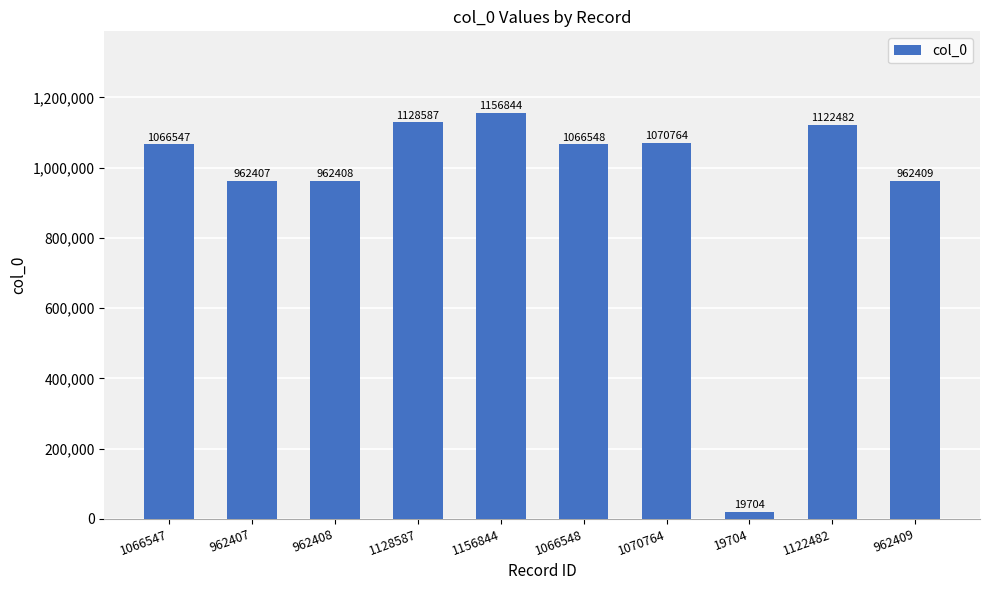

Which label corresponds to the smallest value in the chart?

19704